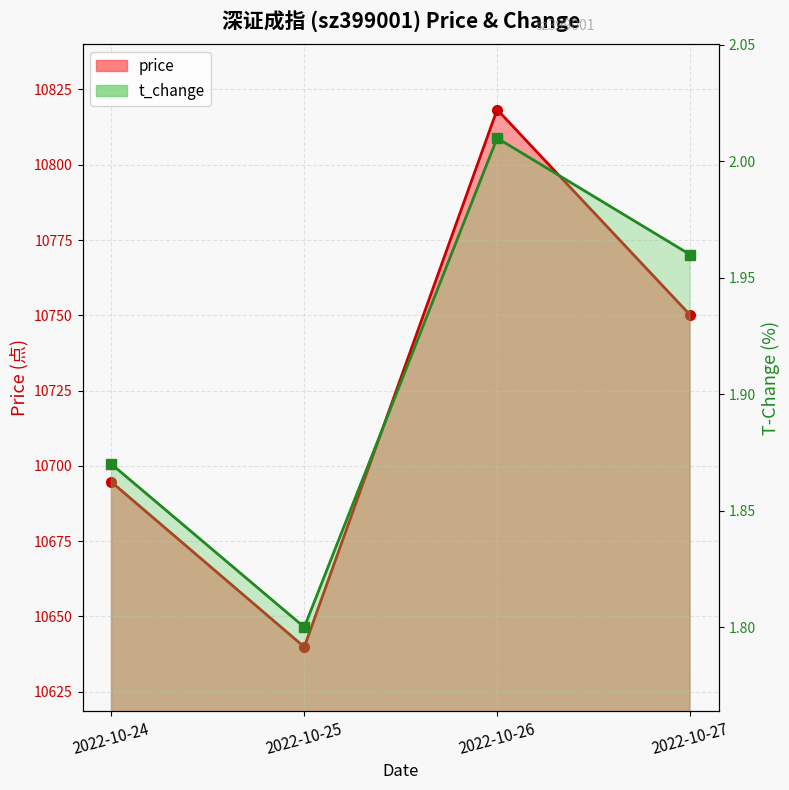

Does the chart have visible grid lines?

Yes